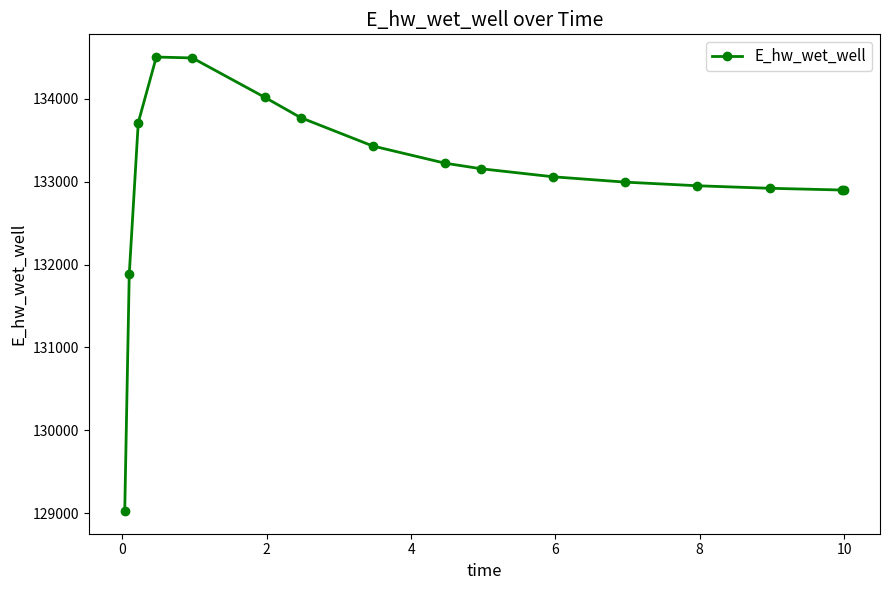

What is the average value?

133060.7